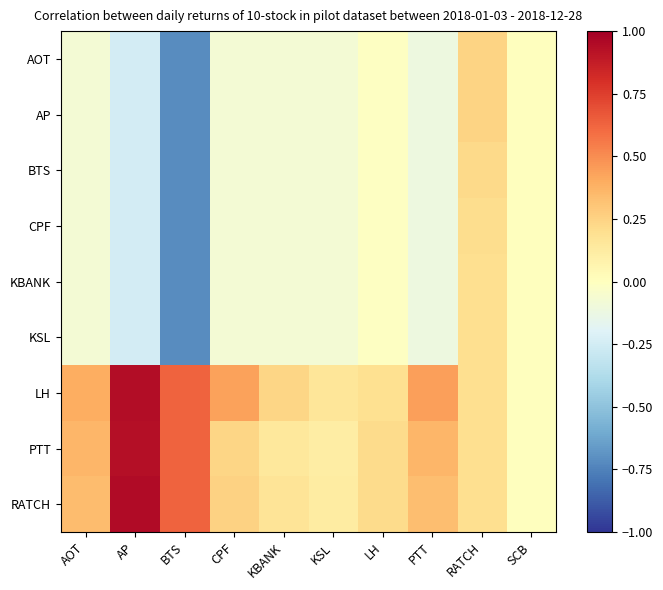

Which has a higher value, CPF or LH?

LH